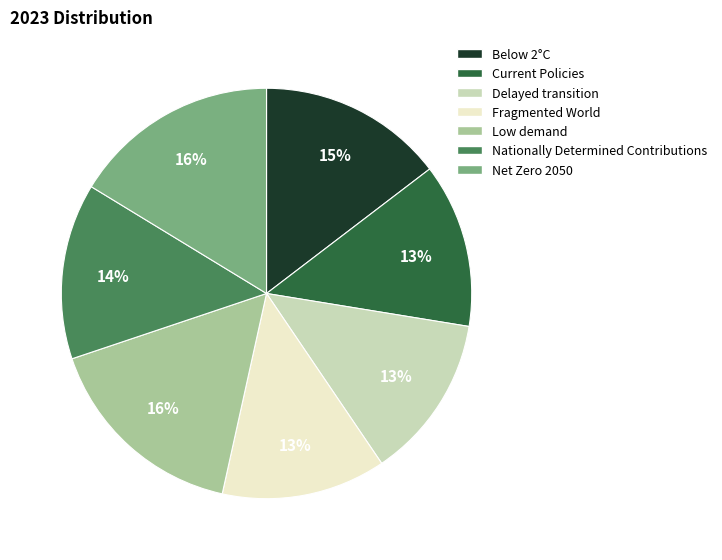

How many segments does this pie chart have?

7